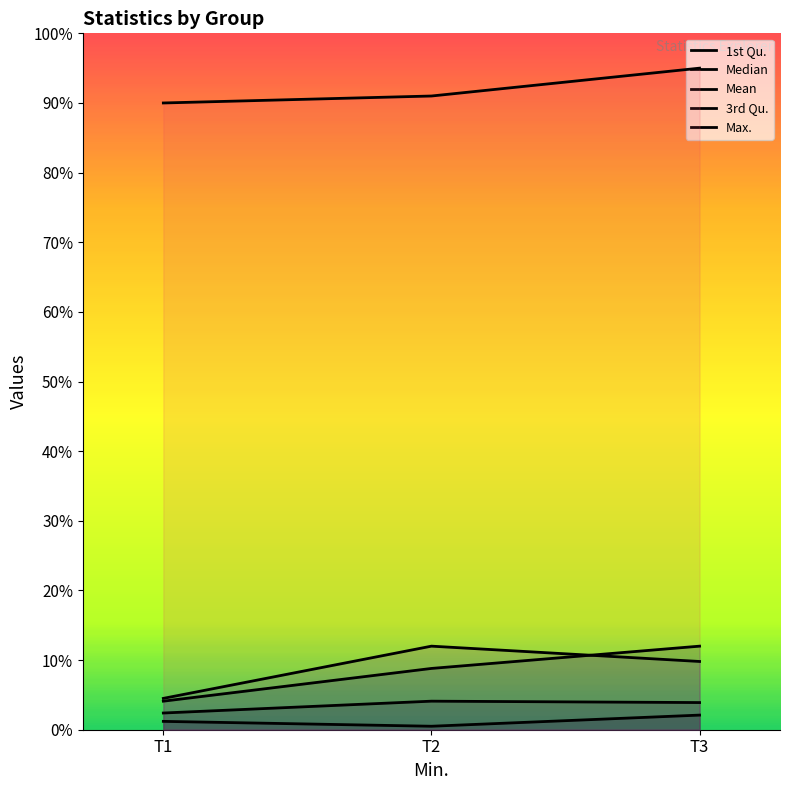

Does the chart display data point markers on the line(s)?

No